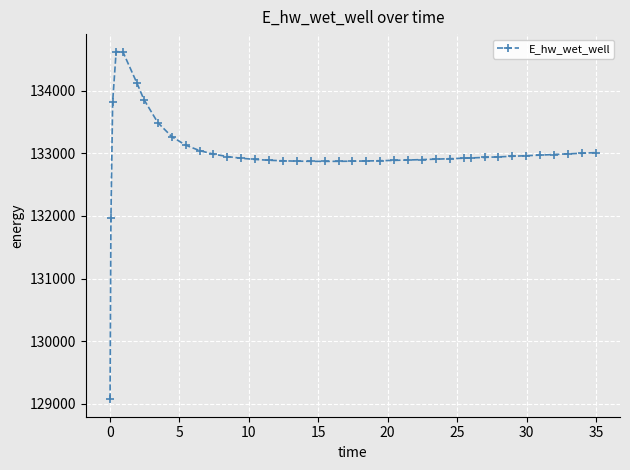

True or false: the data has more than 0 interior local peaks.

True